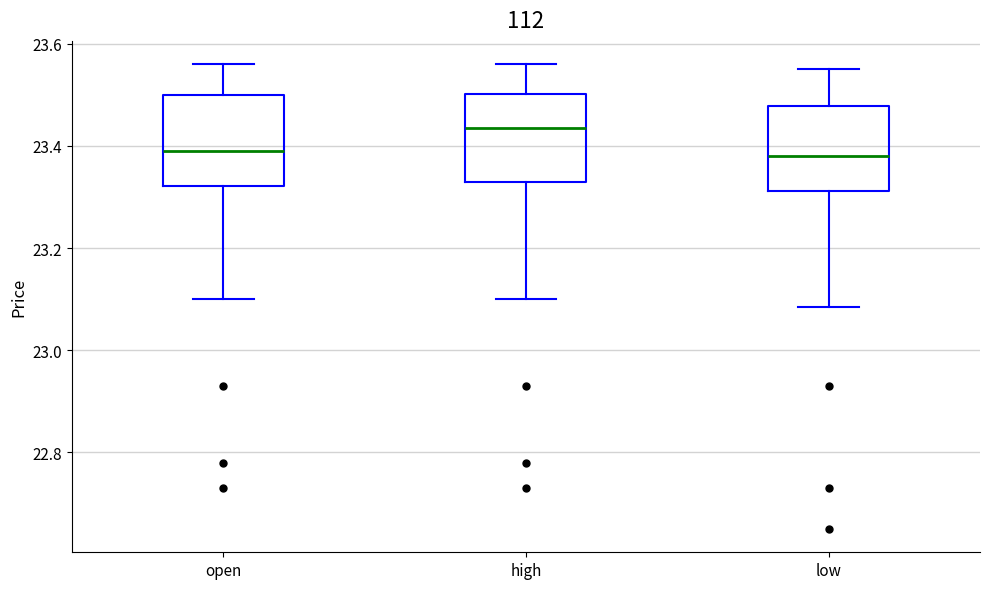

Reading left to right, transcribe this box plot: for each box, give where its median line is, the range the box spans, and where its two whiskers end, as read against the y-axis. The values are not printed on the chart, so give them approximately, as read against the axis.

open: median 23.40, box 23.32 to 23.50, whiskers 23.10 to 23.56
high: median 23.44, box 23.34 to 23.50, whiskers 23.10 to 23.56
low: median 23.38, box 23.32 to 23.48, whiskers 23.08 to 23.56